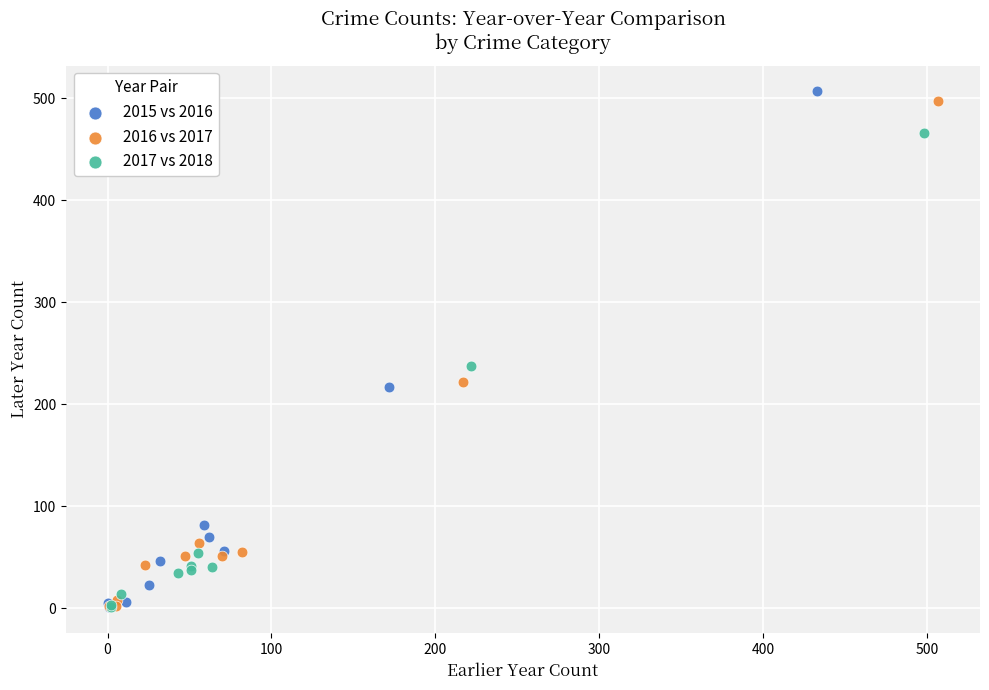

What are all the series names shown in the legend?

2015 vs 2016, 2016 vs 2017, 2017 vs 2018